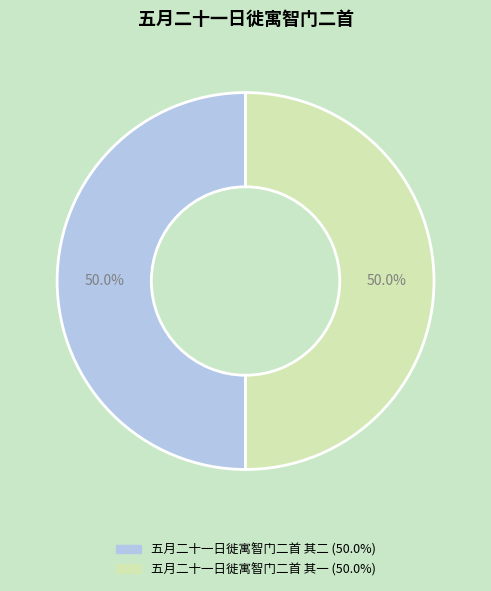

What percentage is the 五月二十一日徙寓智门二首 其一 slice, to the nearest percent?

50%